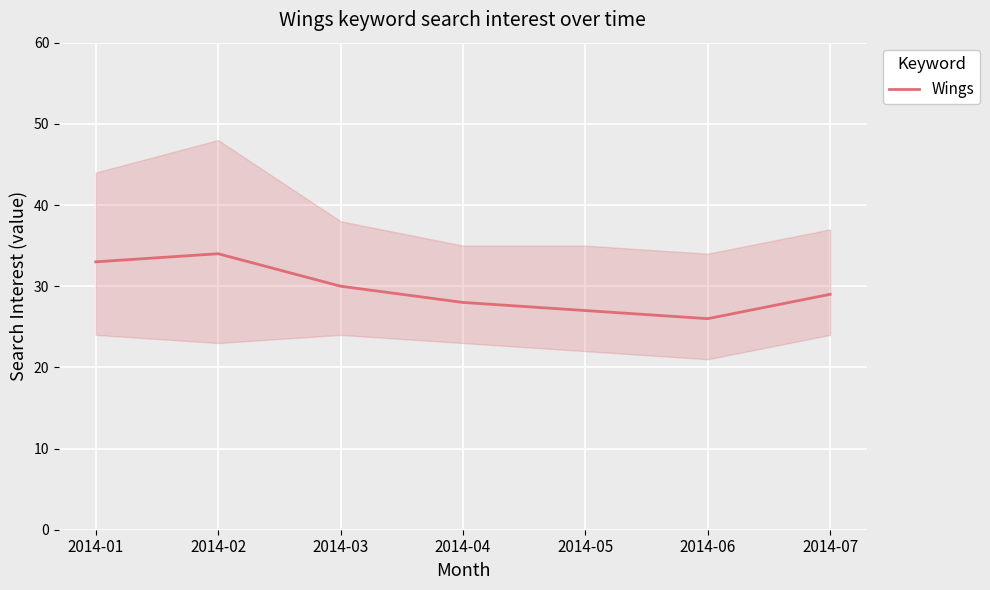

At which category does the data reach its first local peak?

2014-02